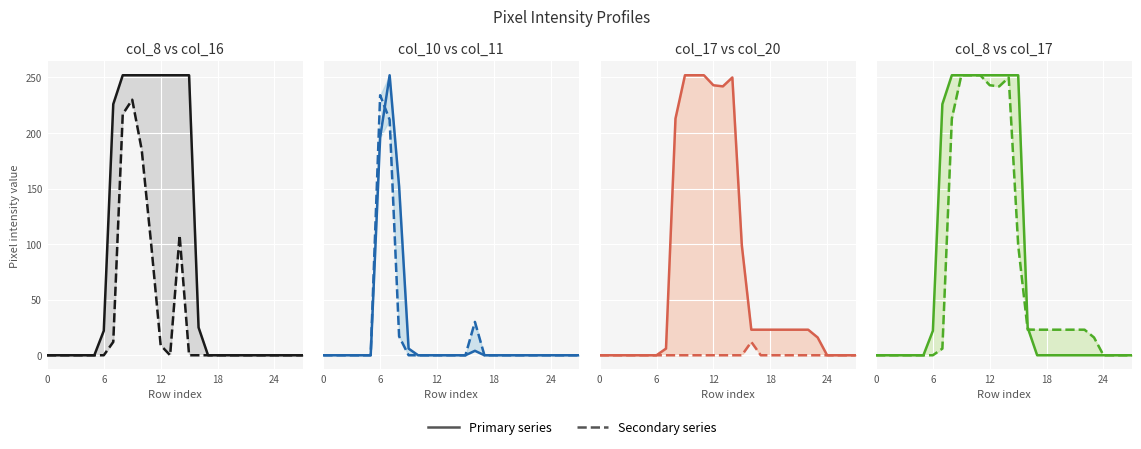

What is the label of the 21st point from the left?

20